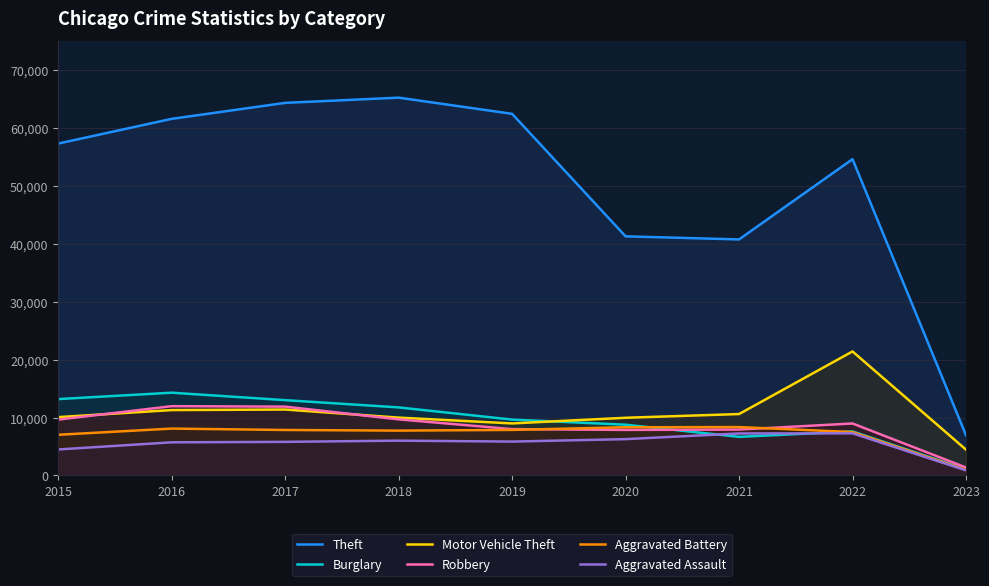

How many lines are shown in the chart?

6